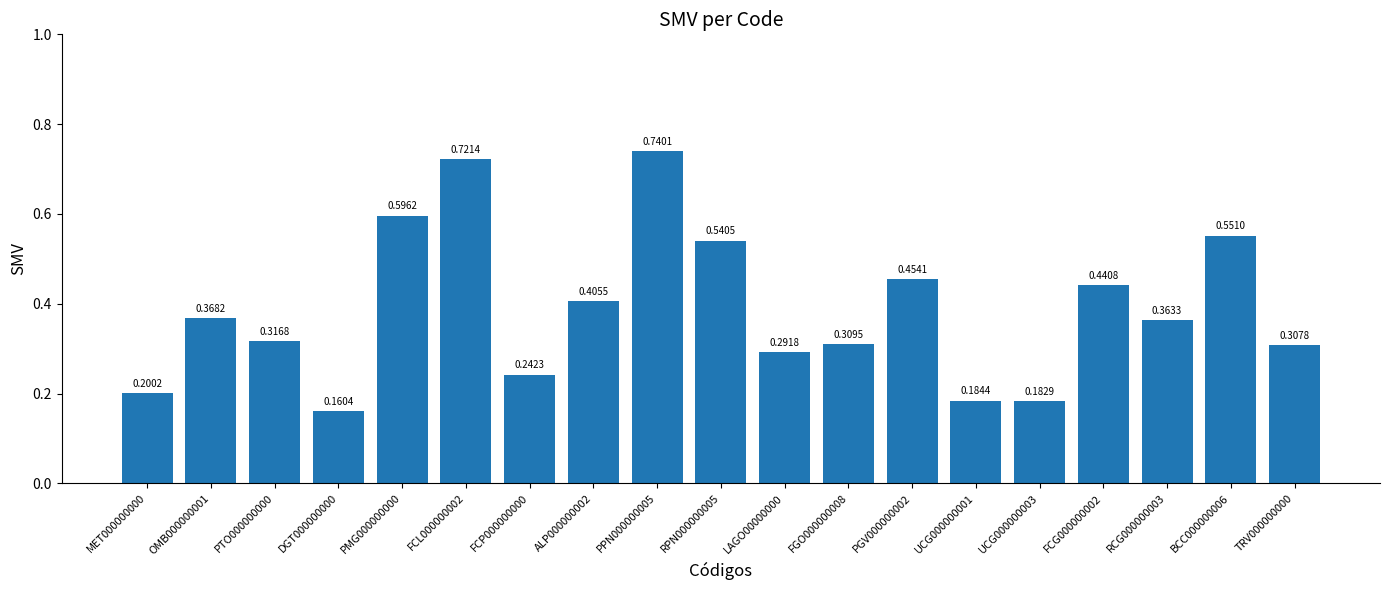

Between FCL000000002 and MET000000000, which is larger?

FCL000000002